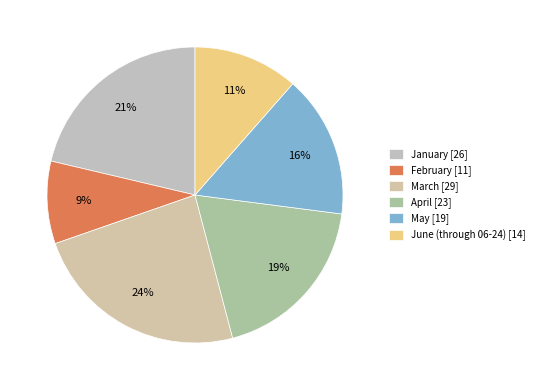

Does any single category account for the majority?

No